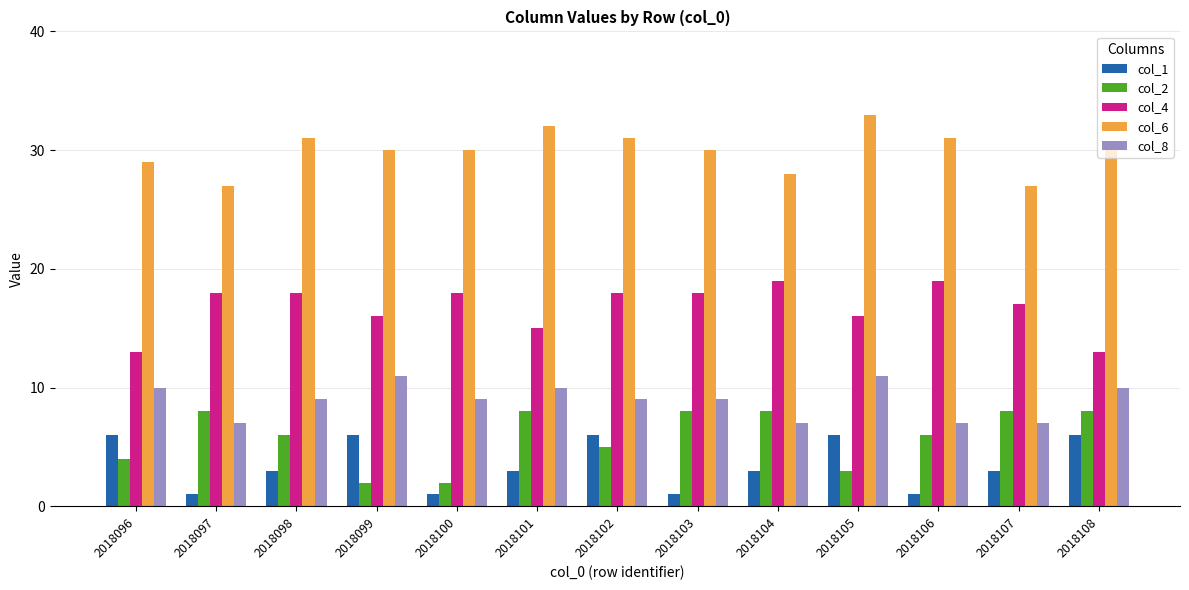

At 2018100, list the series in order from largest to smallest.

col_6, col_4, col_8, col_2, col_1